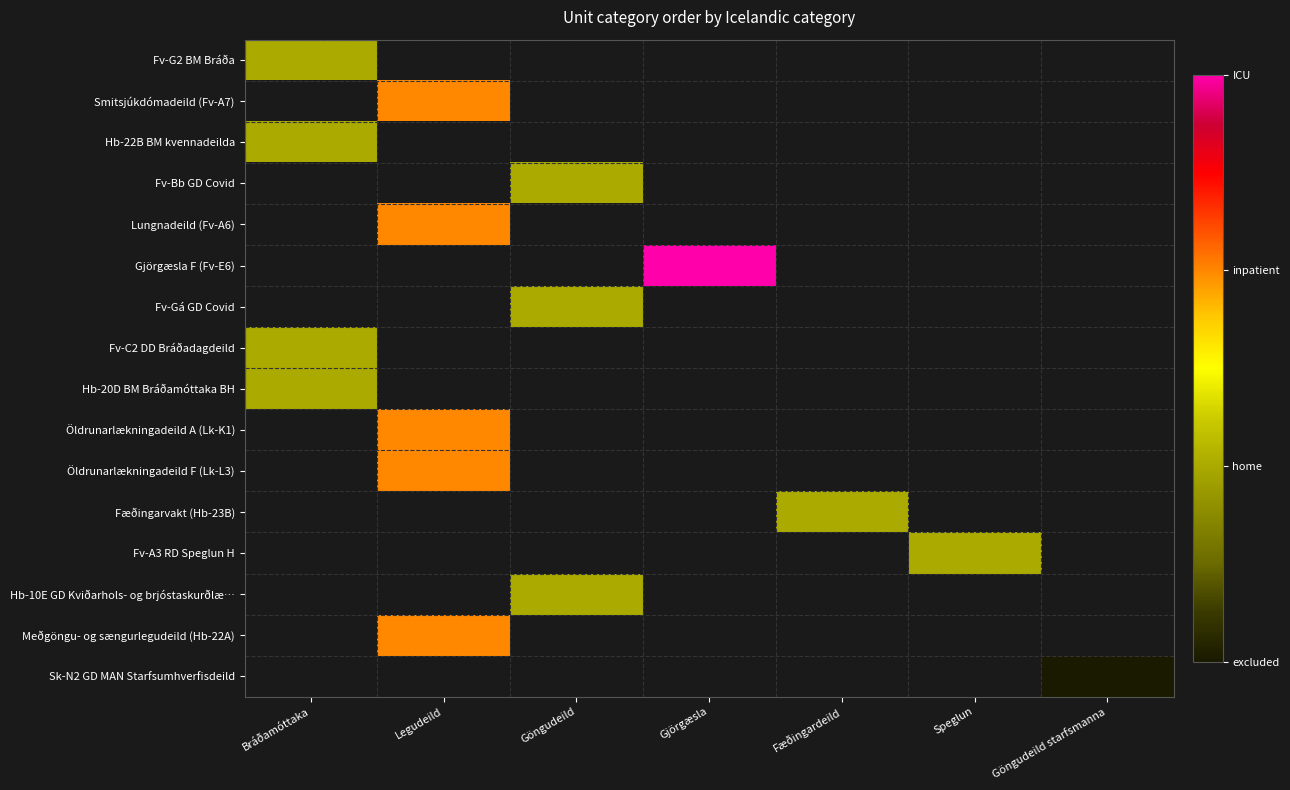

Where is Fv-C2 DD Bráðadagdeild nearest to the value 1?

Bráðamóttaka